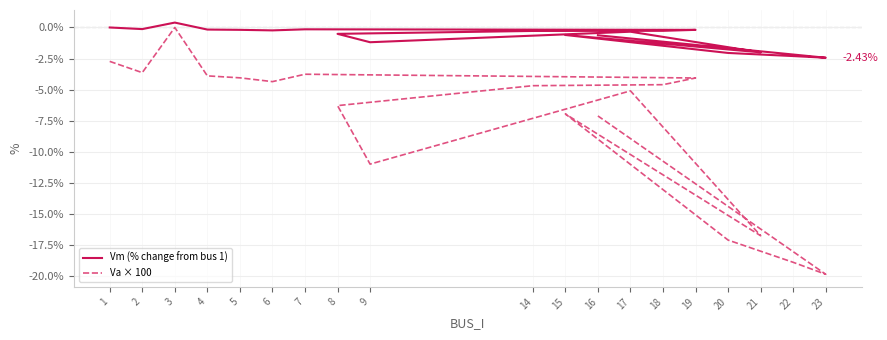

Between 14 and 9, which is larger?

14